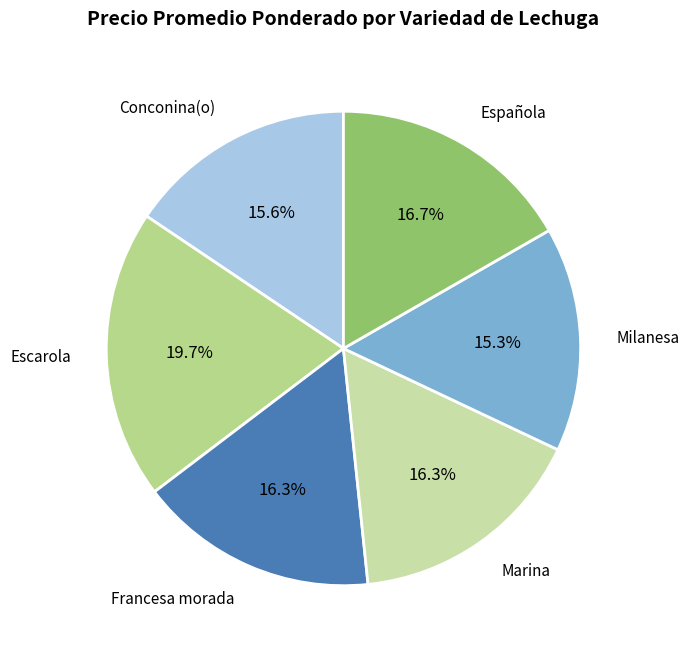

How many segments does this pie chart have?

6